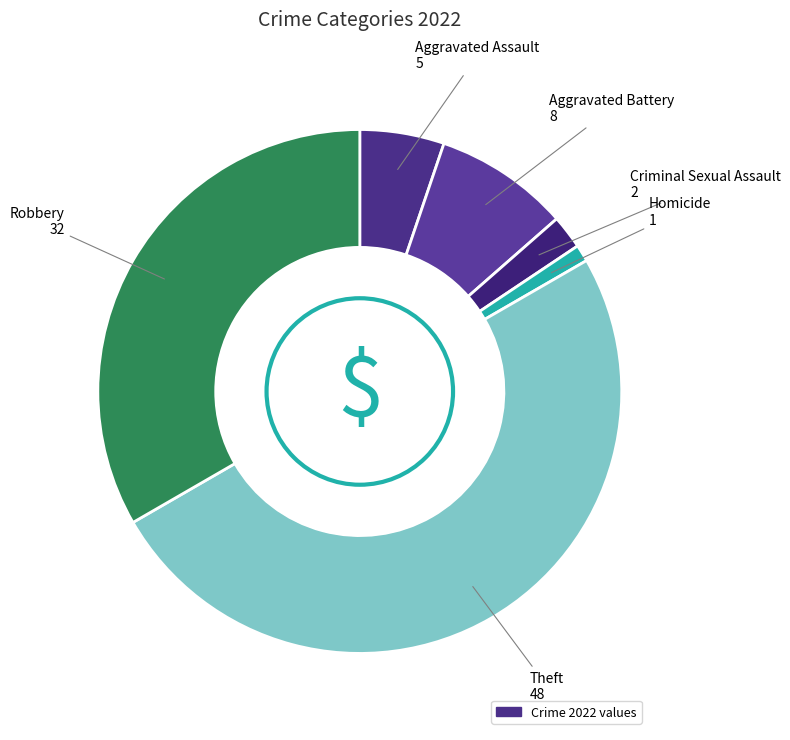

How many slices are in this pie chart?

6